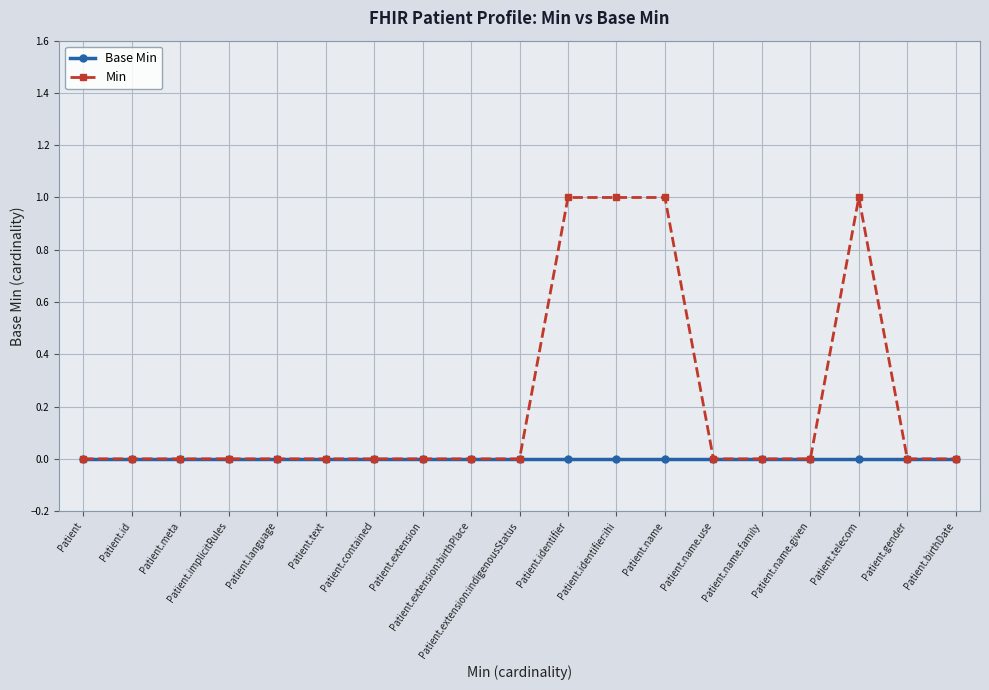

Which series has the widest spread of values?

Min